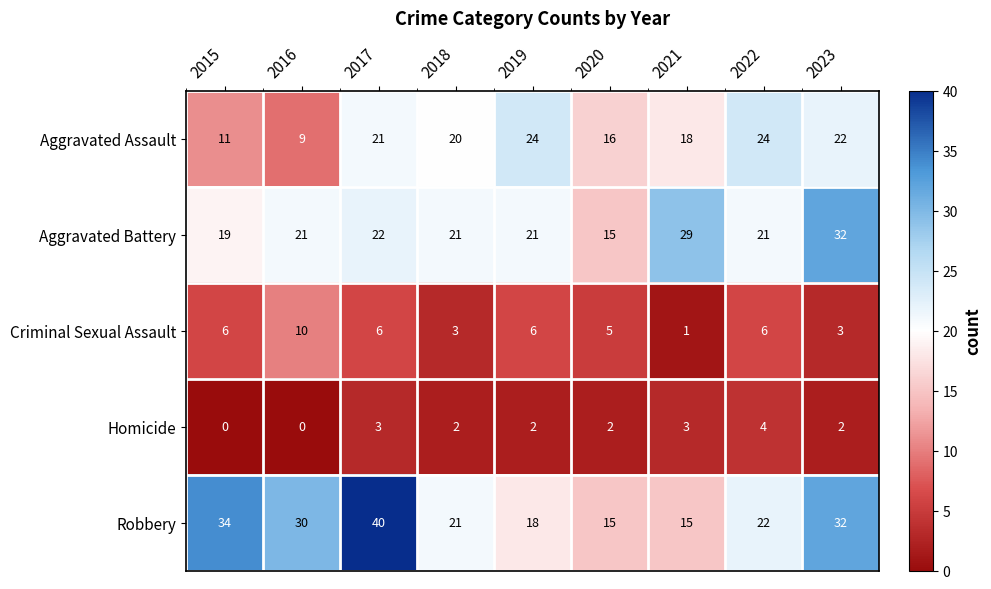

What is the difference between the maximum and second lowest values in the Aggravated Battery series?

13